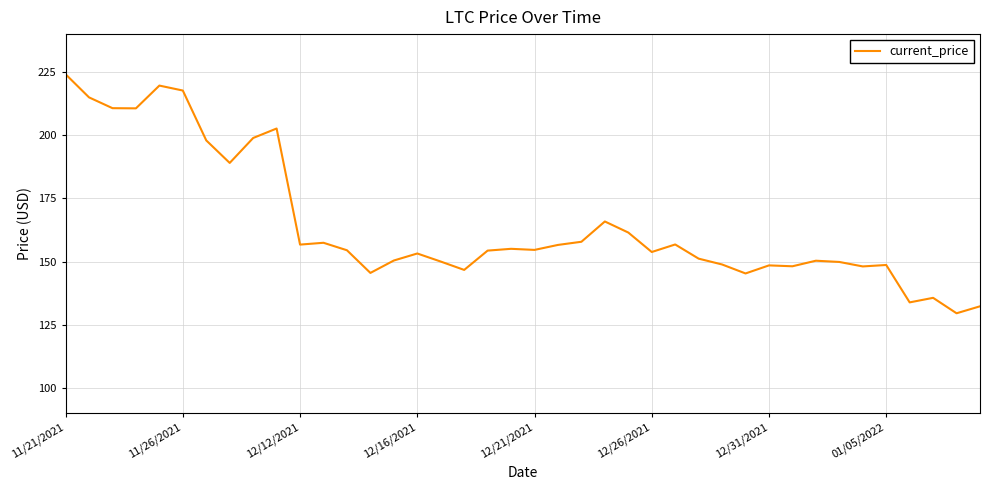

What is the greatest value displayed?

224.1